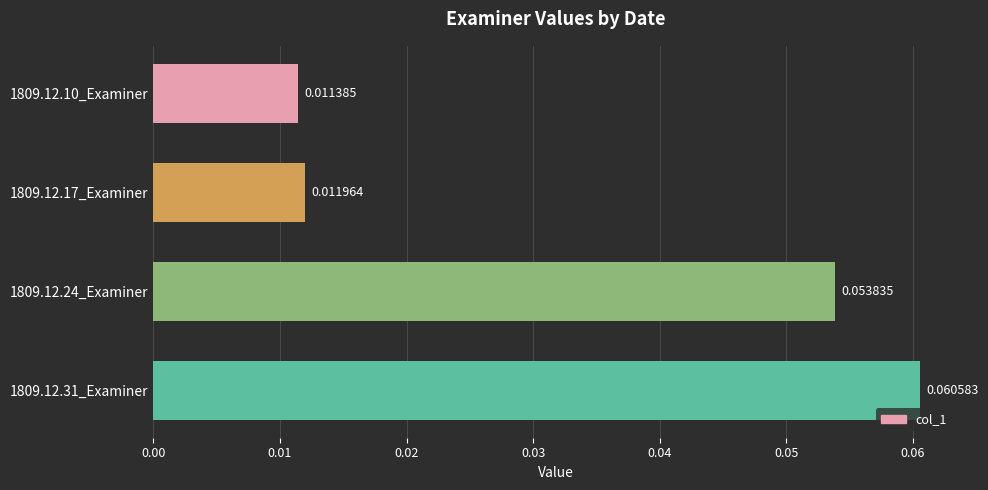

List the labels in order of value, smallest first.

1809.12.10_Examiner, 1809.12.17_Examiner, 1809.12.24_Examiner, 1809.12.31_Examiner